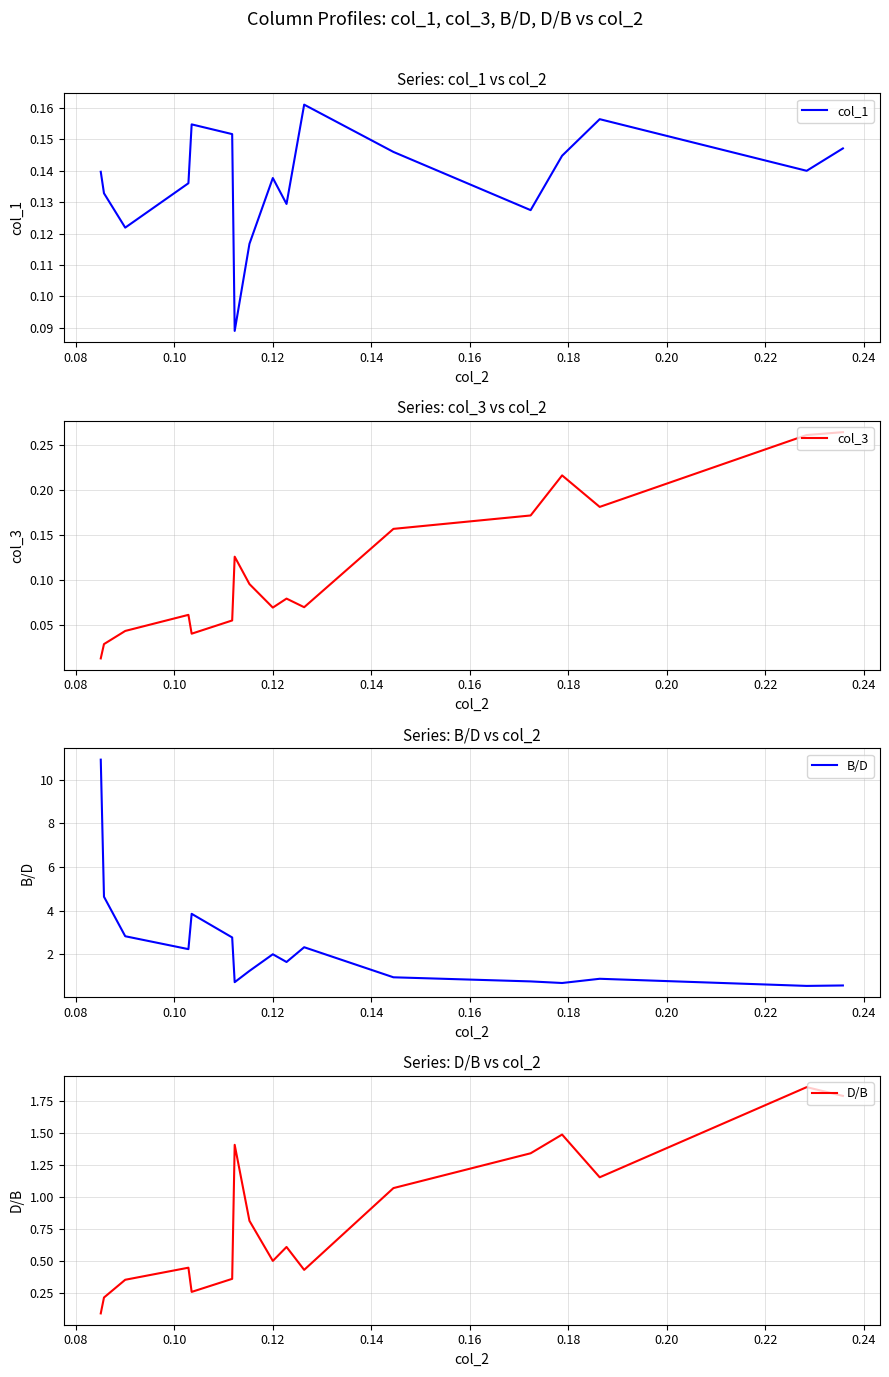

How many series are shown in this chart?

4